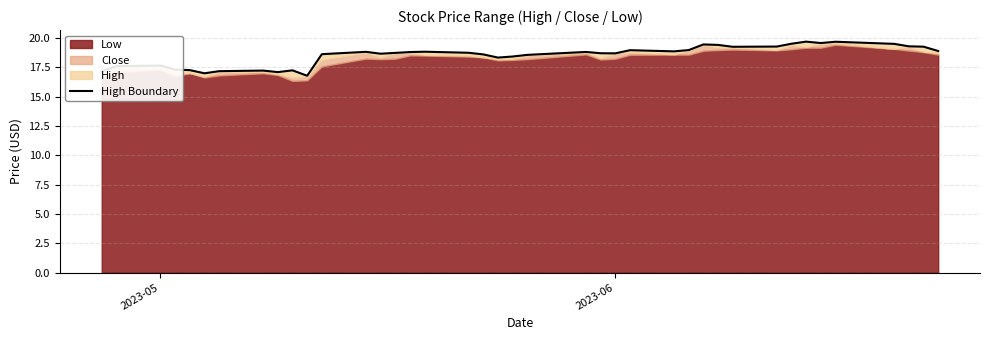

True or false: the data has more than 0 interior local peaks.

True